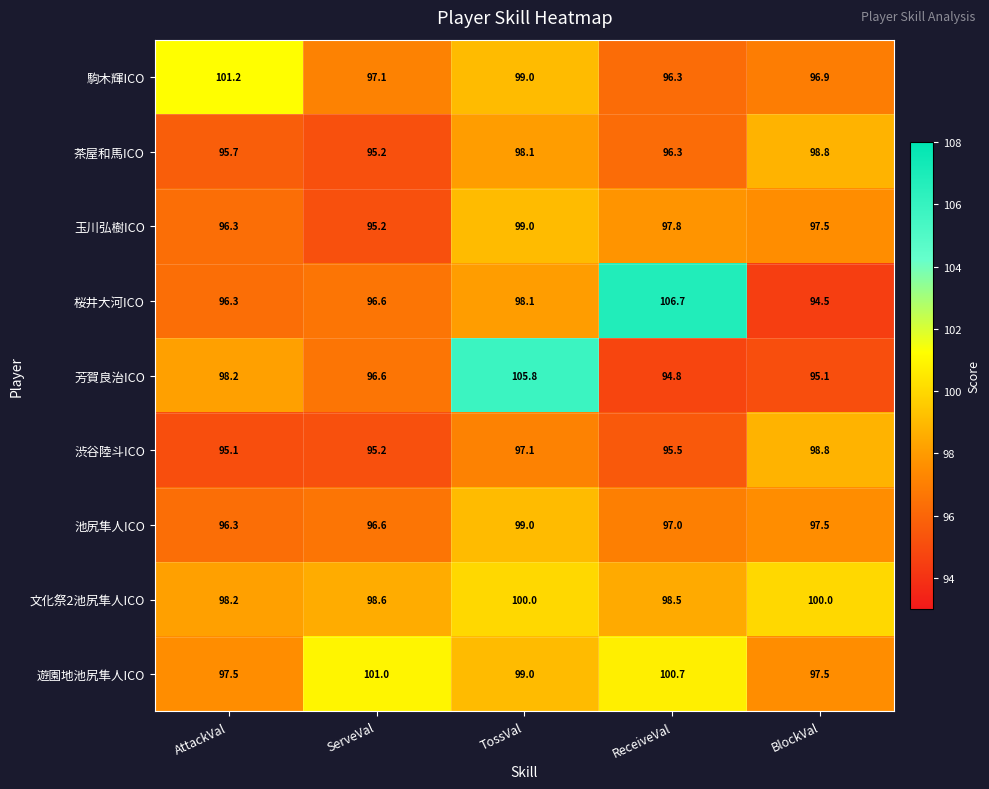

What is the difference between the maximum and minimum values in the 駒木輝ICO series?

4.9